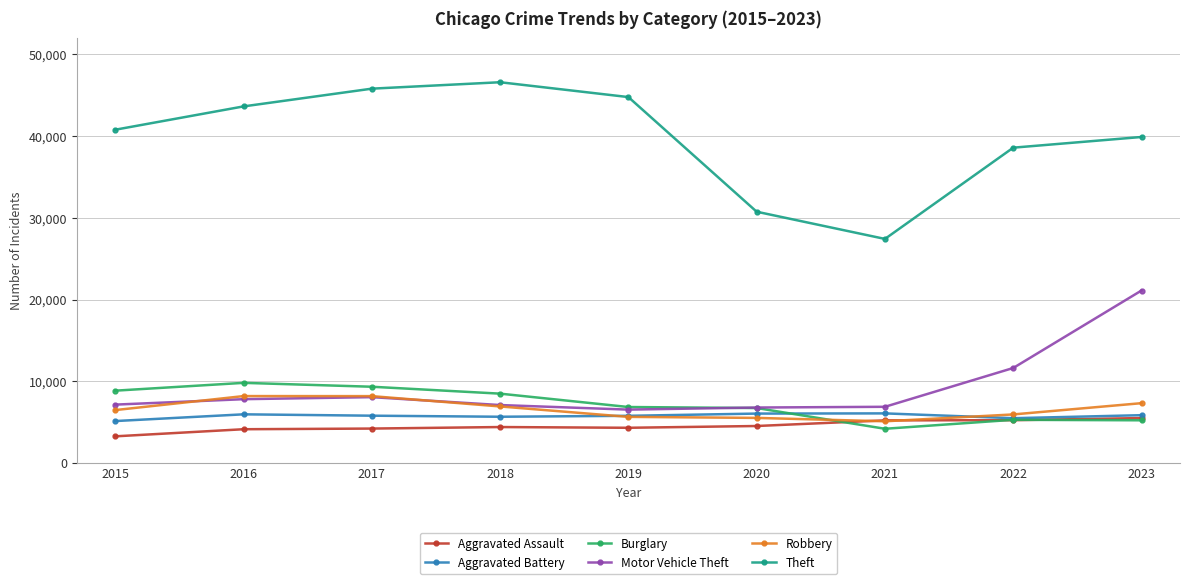

True or false: Theft and Motor Vehicle Theft cross at least once.

False